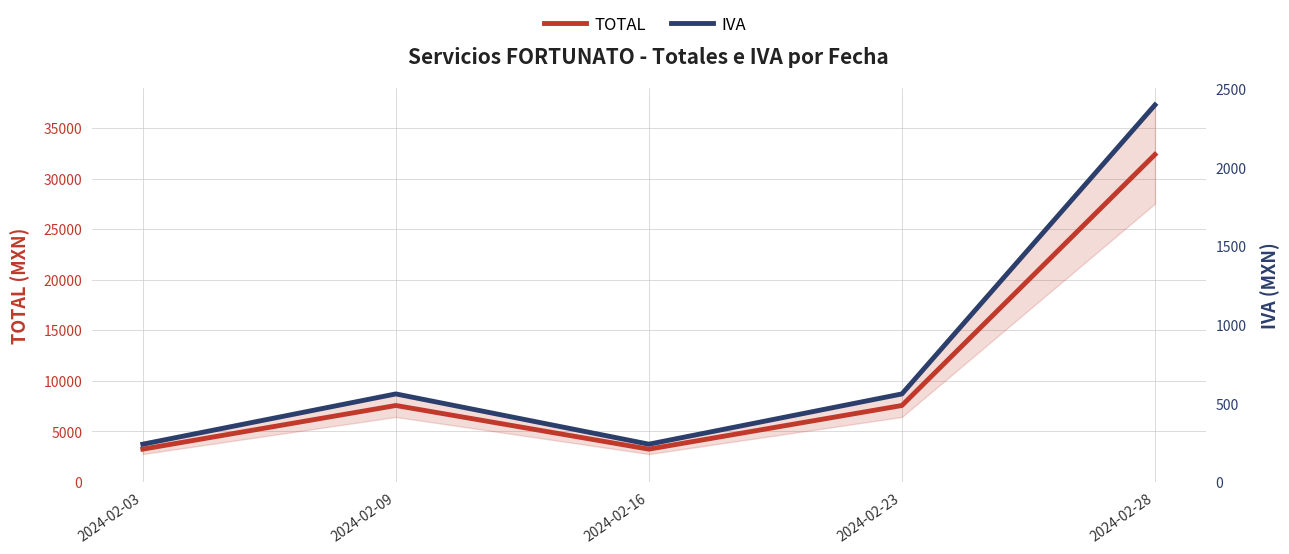

Reading left to right, list all the values displayed in this chart.

TOTAL: 3240	7560	3240	7560	32400
IVA: 240	560	240	560	2400